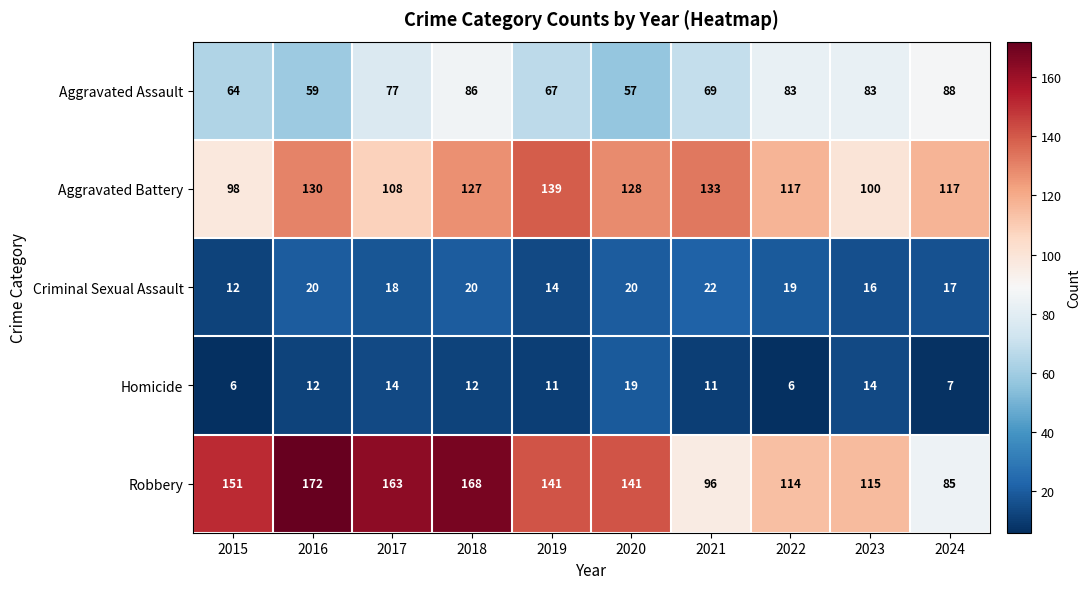

Count the number of data series in this chart.

5